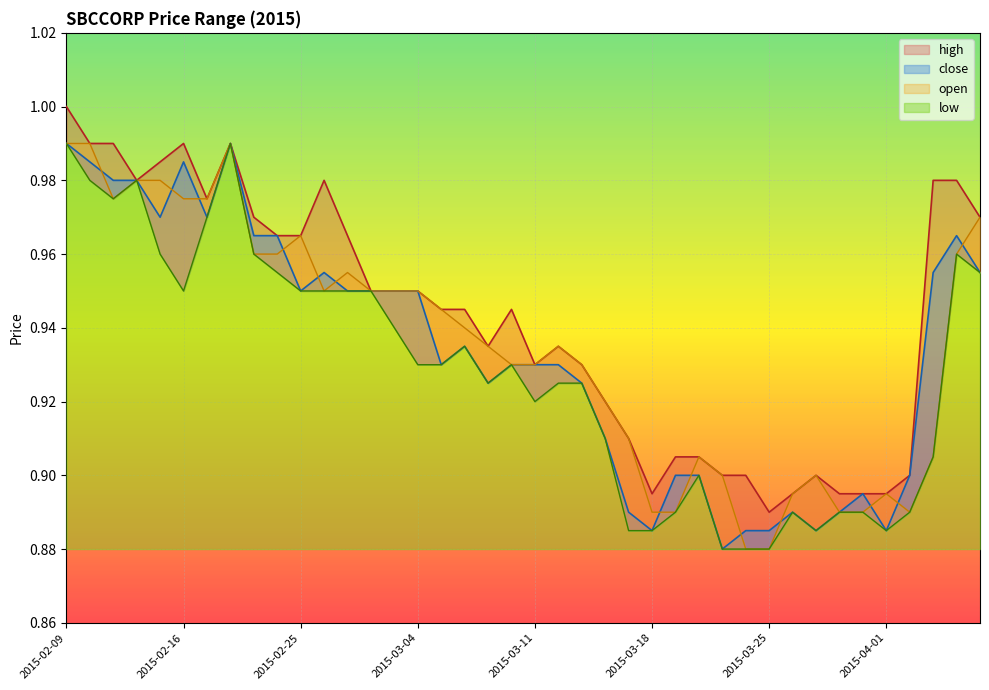

True or false: low and close cross at least once.

False